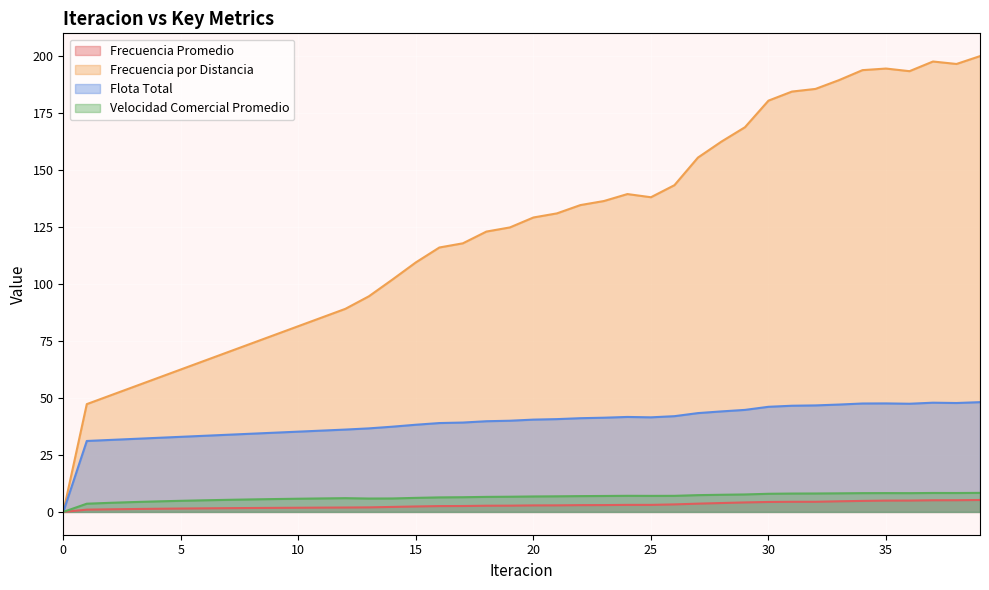

Reading left to right, what are all the values shown in this chart?

Frecuencia Promedio: 0=0.0	1=1.0	2=1.1	3=1.3	4=1.4	5=1.5	6=1.6	7=1.7	8=1.7	9=1.8	10=1.8	11=1.9	12=1.9	13=2.0	14=2.2	15=2.4	16=2.6	17=2.6	18=2.7	19=2.8	20=2.9	21=2.9	22=3.0	23=3.0	24=3.1	25=3.1	26=3.3	27=3.6	28=3.9	29=4.2	30=4.4	31=4.4	32=4.4	33=4.7	34=4.8	35=5.0	36=5.0	37=5.1	38=5.1	39=5.2
Frecuencia por Distancia: 0=0.0	1=47.3	2=51.1	3=54.9	4=58.7	5=62.5	6=66.3	7=70.1	8=73.9	9=77.7	10=81.5	11=85.3	12=89.1	13=94.6	14=101.9	15=109.5	16=116.0	17=117.9	18=123.0	19=124.8	20=129.2	21=131.0	22=134.6	23=136.4	24=139.5	25=138.1	26=143.4	27=155.5	28=162.5	29=168.8	30=180.4	31=184.4	32=185.6	33=189.4	34=193.8	35=194.5	36=193.4	37=197.6	38=196.5	39=200.0
Flota Total: 0=0.0	1=31.1	2=31.6	3=32.0	4=32.5	5=33.0	6=33.4	7=33.9	8=34.3	9=34.8	10=35.2	11=35.7	12=36.1	13=36.7	14=37.4	15=38.3	16=39.0	17=39.2	18=39.8	19=40.0	20=40.5	21=40.7	22=41.1	23=41.3	24=41.7	25=41.5	26=42.0	27=43.4	28=44.1	29=44.8	30=46.1	31=46.6	32=46.7	33=47.1	34=47.6	35=47.6	36=47.5	37=47.9	38=47.8	39=48.2
Velocidad Comercial Promedio: 0=0.0	1=3.6	2=4.0	3=4.3	4=4.6	5=4.9	6=5.1	7=5.3	8=5.5	9=5.7	10=5.8	11=5.9	12=6.0	13=5.9	14=5.9	15=6.2	16=6.4	17=6.5	18=6.6	19=6.7	20=6.8	21=6.9	22=6.9	23=7.0	24=7.1	25=7.0	26=7.1	27=7.4	28=7.5	29=7.7	30=8.0	31=8.1	32=8.1	33=8.2	34=8.2	35=8.3	36=8.2	37=8.3	38=8.3	39=8.4